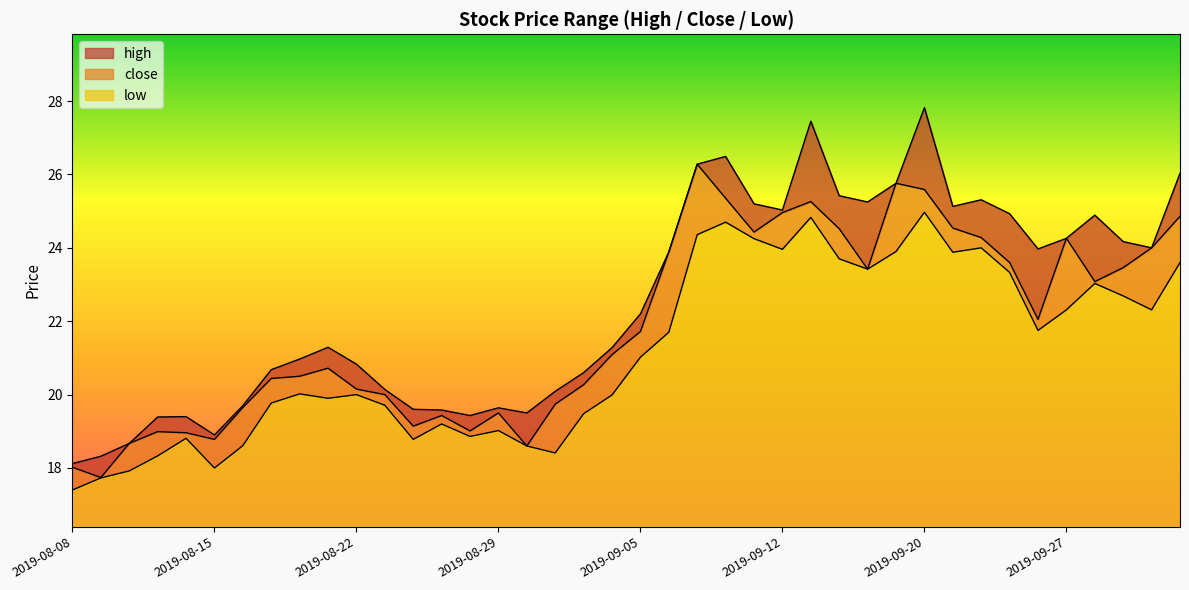

Reading left to right, what are all the values shown in this chart?

high: 18.1	18.3	18.7	19.4	19.4	18.9	19.7	20.7	21.0	21.3	20.8	20.1	19.6	19.6	19.4	19.6	19.5	20.1	20.6	21.3	22.2	23.9	26.3	26.5	25.2	25.0	27.4	25.4	25.2	25.8	27.8	25.1	25.3	24.9	24.0	24.3	24.9	24.2	24.0	26.0
low: 17.4	17.7	17.9	18.3	18.8	18.0	18.6	19.8	20.0	19.9	20.0	19.7	18.8	19.2	18.9	19.0	18.6	18.4	19.5	20.0	21.0	21.7	24.4	24.7	24.2	24.0	24.8	23.7	23.4	23.9	25.0	23.9	24.0	23.3	21.8	22.3	23.0	22.7	22.3	23.6
close: 18.0	17.7	18.7	19.0	19.0	18.8	19.6	20.4	20.5	20.7	20.1	20.0	19.1	19.4	19.0	19.5	18.6	19.7	20.3	21.1	21.7	23.9	26.3	25.4	24.4	25.0	25.3	24.5	23.4	25.8	25.6	24.5	24.3	23.6	22.1	24.3	23.1	23.5	24.0	24.9